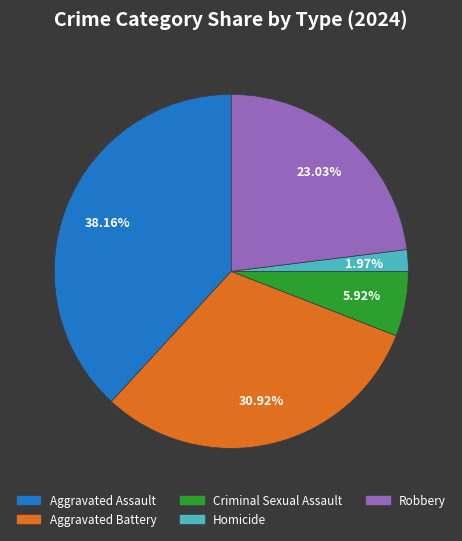

To the nearest percent, what is the difference between the largest and smallest slice percentages?

36%